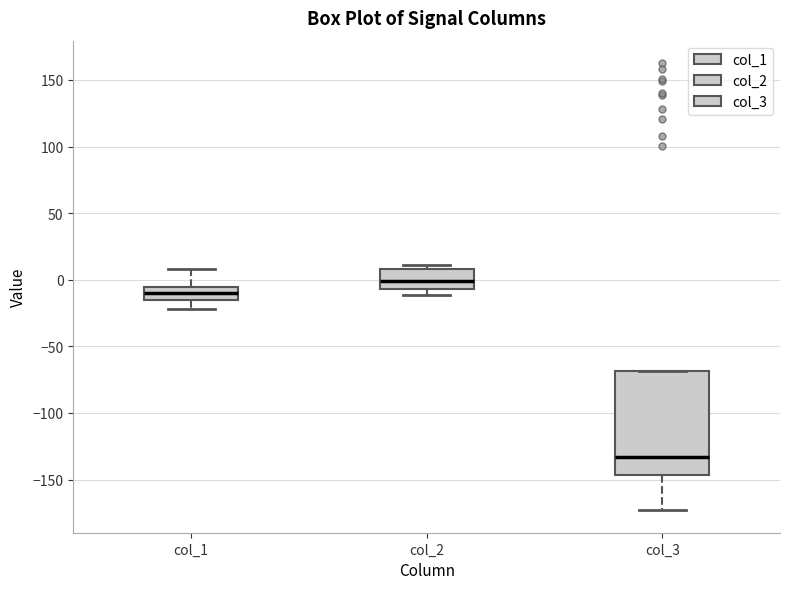

Where does the lower whisker of the box for col_3 end on the y-axis? The values are not printed on the chart, so give them approximately, as read against the axis.

-175